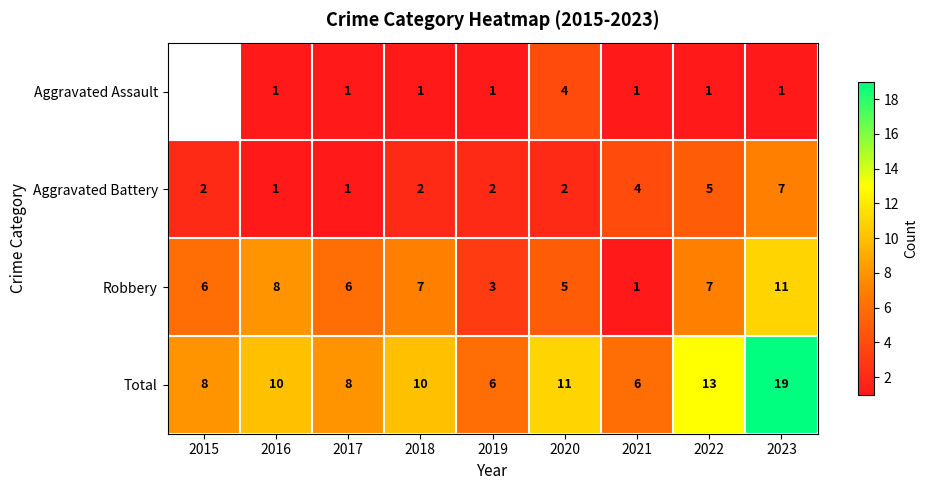

At which category is the sum across all series the highest?

2023